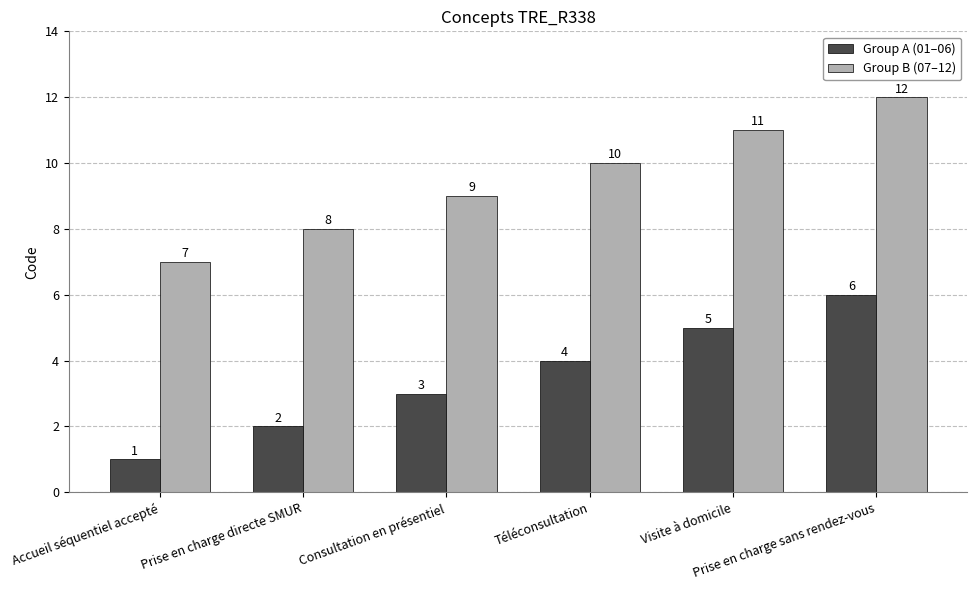

True or false: Group B (07–12) has a value of 3 at Accueil séquentiel accepté.

False